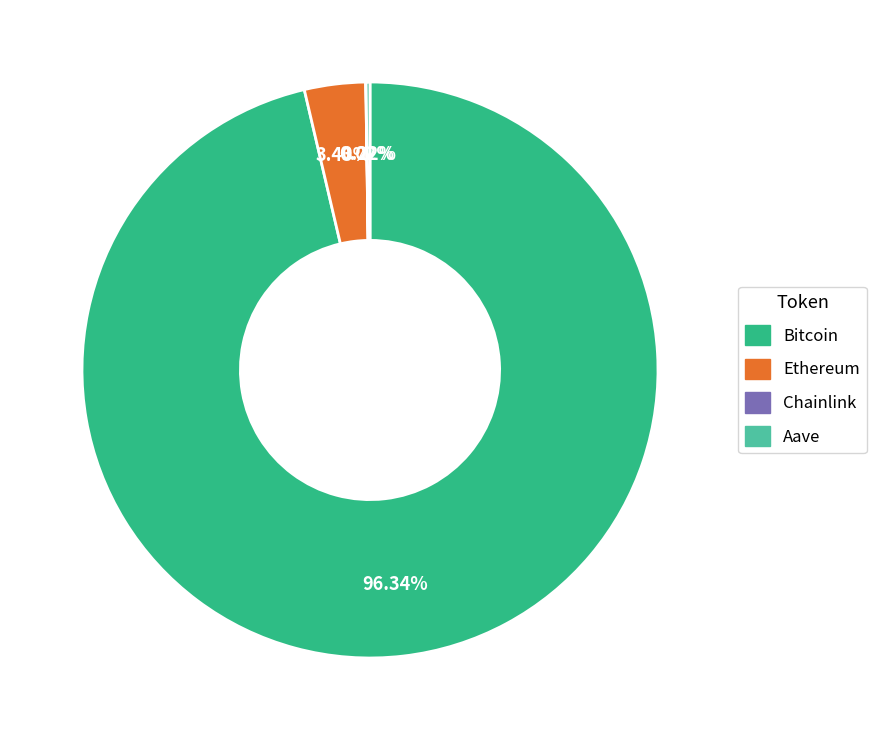

Which slice is the largest?

Bitcoin